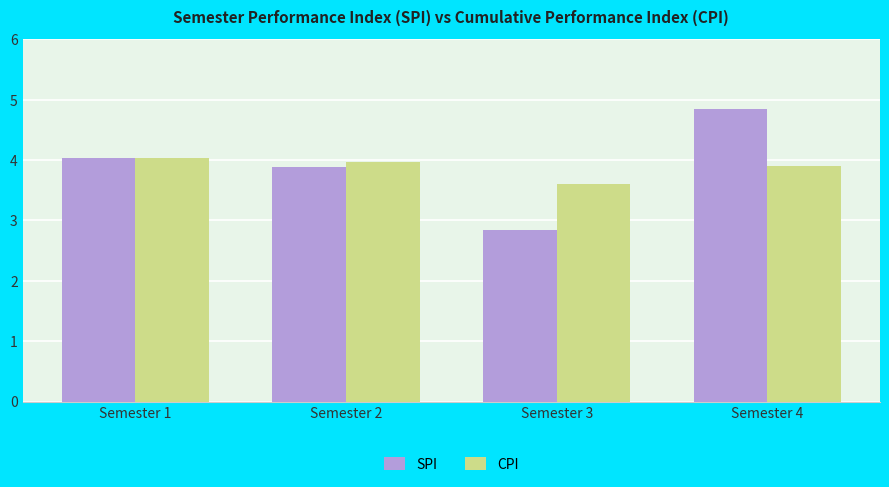

Is the value of CPI at Semester 2 greater than the value of SPI at Semester 2?

Yes